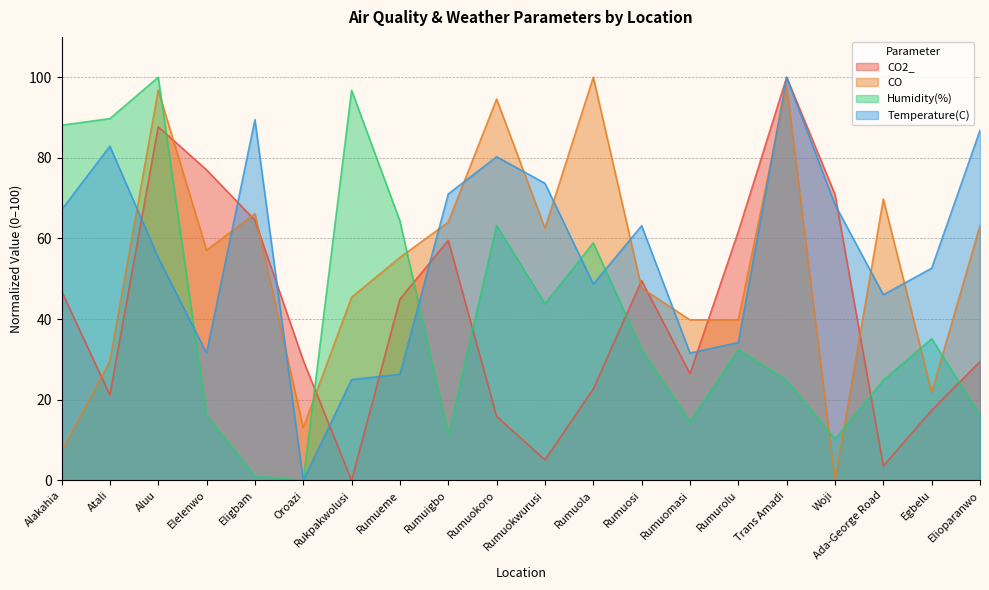

What is the label of the 13th point from the right?

Rumueme